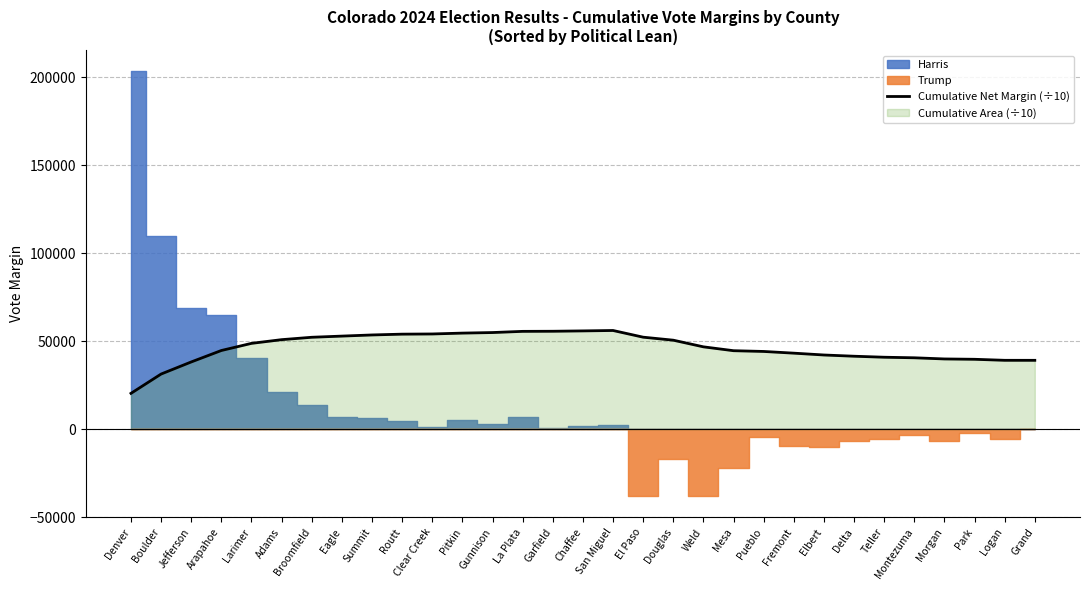

List the labels in order of value, largest first.

San Miguel, Chaffee, Garfield, La Plata, Gunnison, Pitkin, Clear Creek, Routt, Summit, Eagle, El Paso, Broomfield, Adams, Douglas, Larimer, Weld, Arapahoe, Mesa, Pueblo, Fremont, Elbert, Delta, Teller, Montezuma, Morgan, Park, Logan, Grand, Jefferson, Boulder, Denver